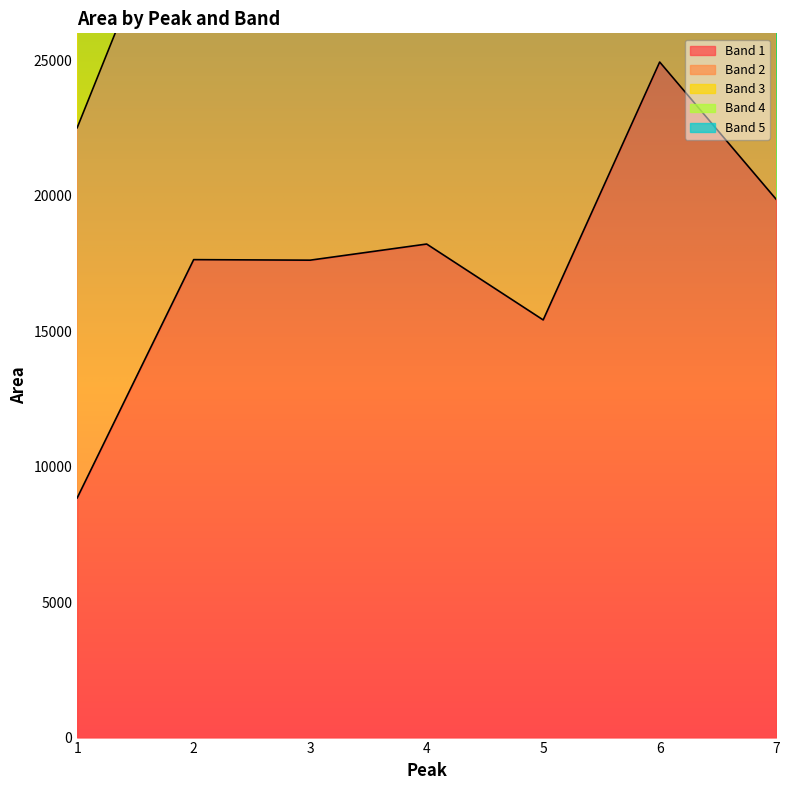

True or false: Band 1 and Band 3 cross at least once.

False